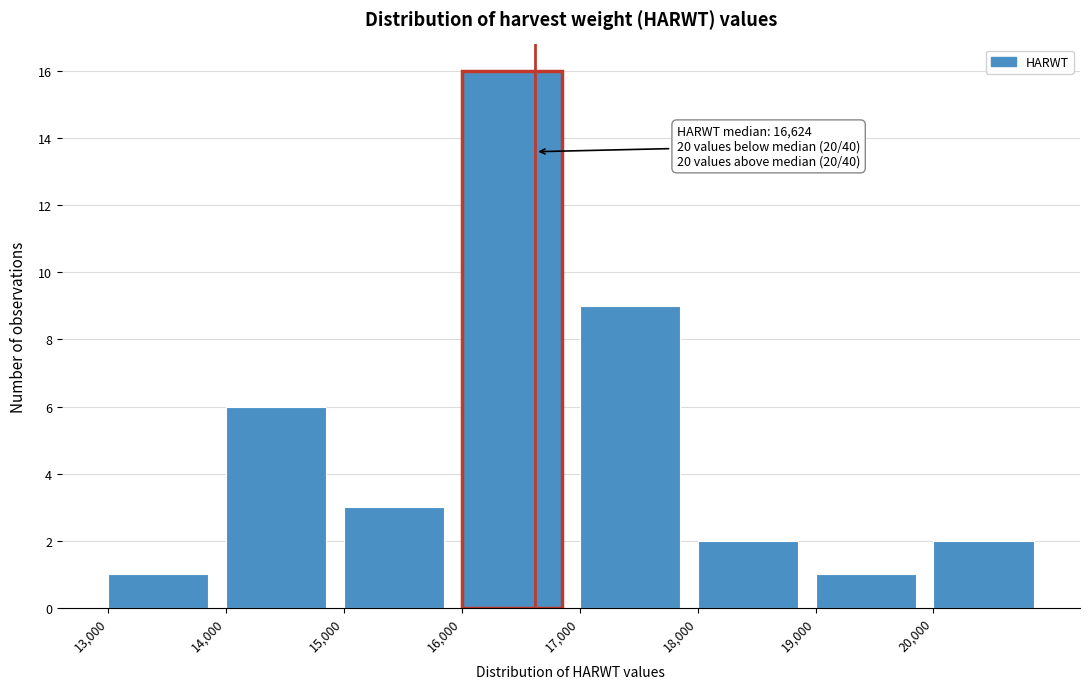

Which range on the x-axis has the tallest bar?

16000 to 17000